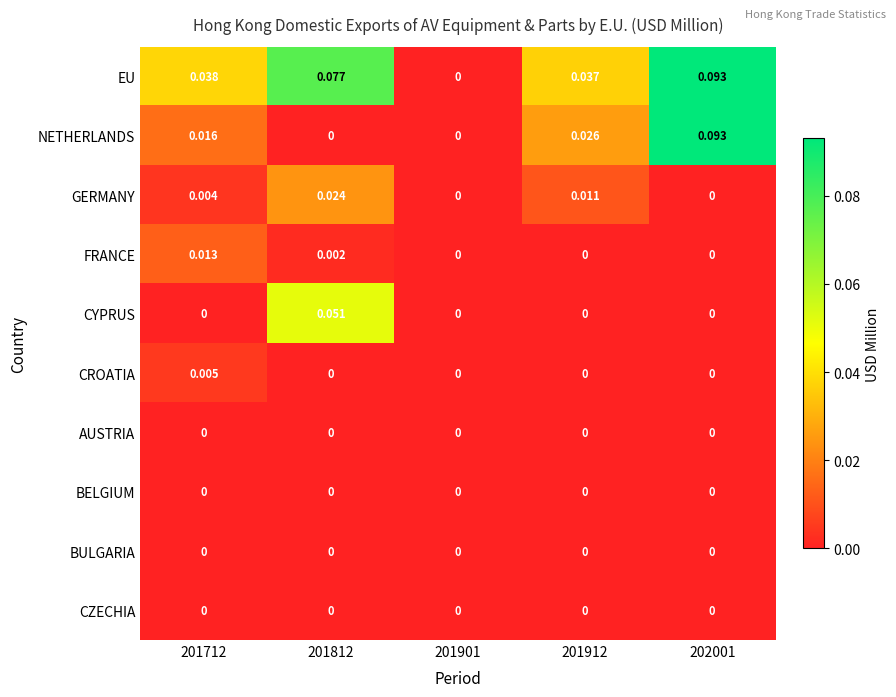

Is the value of NETHERLANDS at 202001 greater than the value of CYPRUS at 201712?

Yes